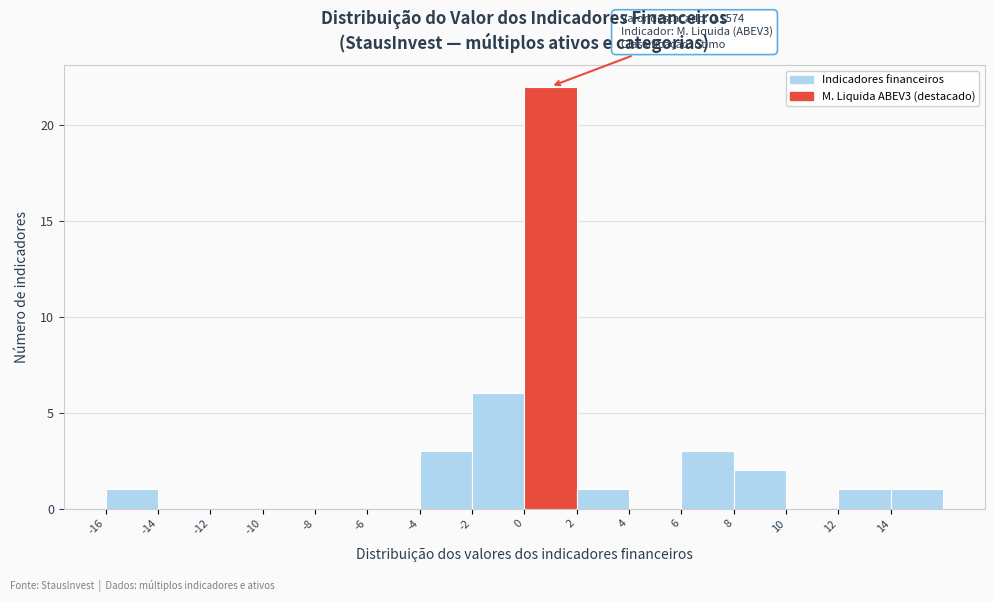

Which range on the x-axis has the tallest bar?

0 to 2